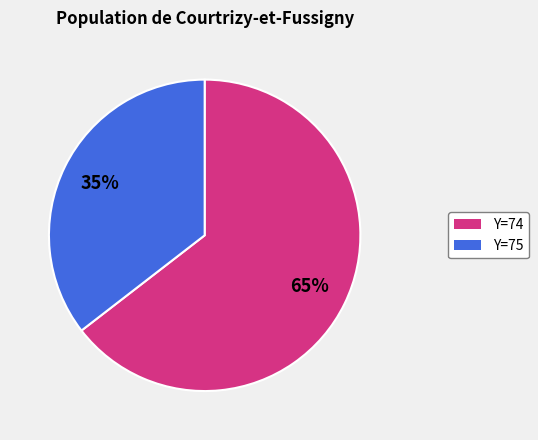

To the nearest percent, what is the average slice percentage?

50%